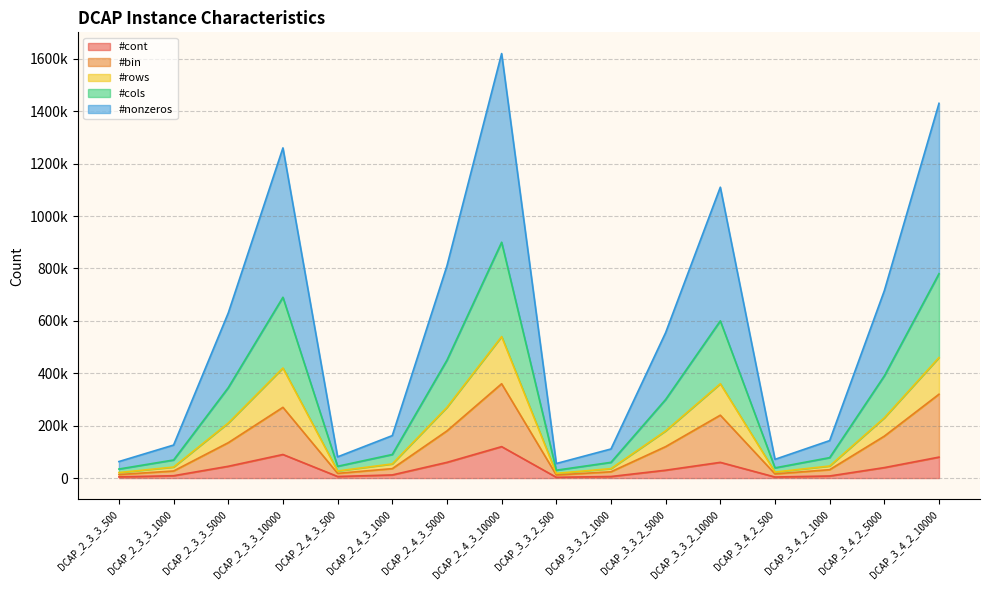

How many interior local peaks does the #nonzeros series have?

3